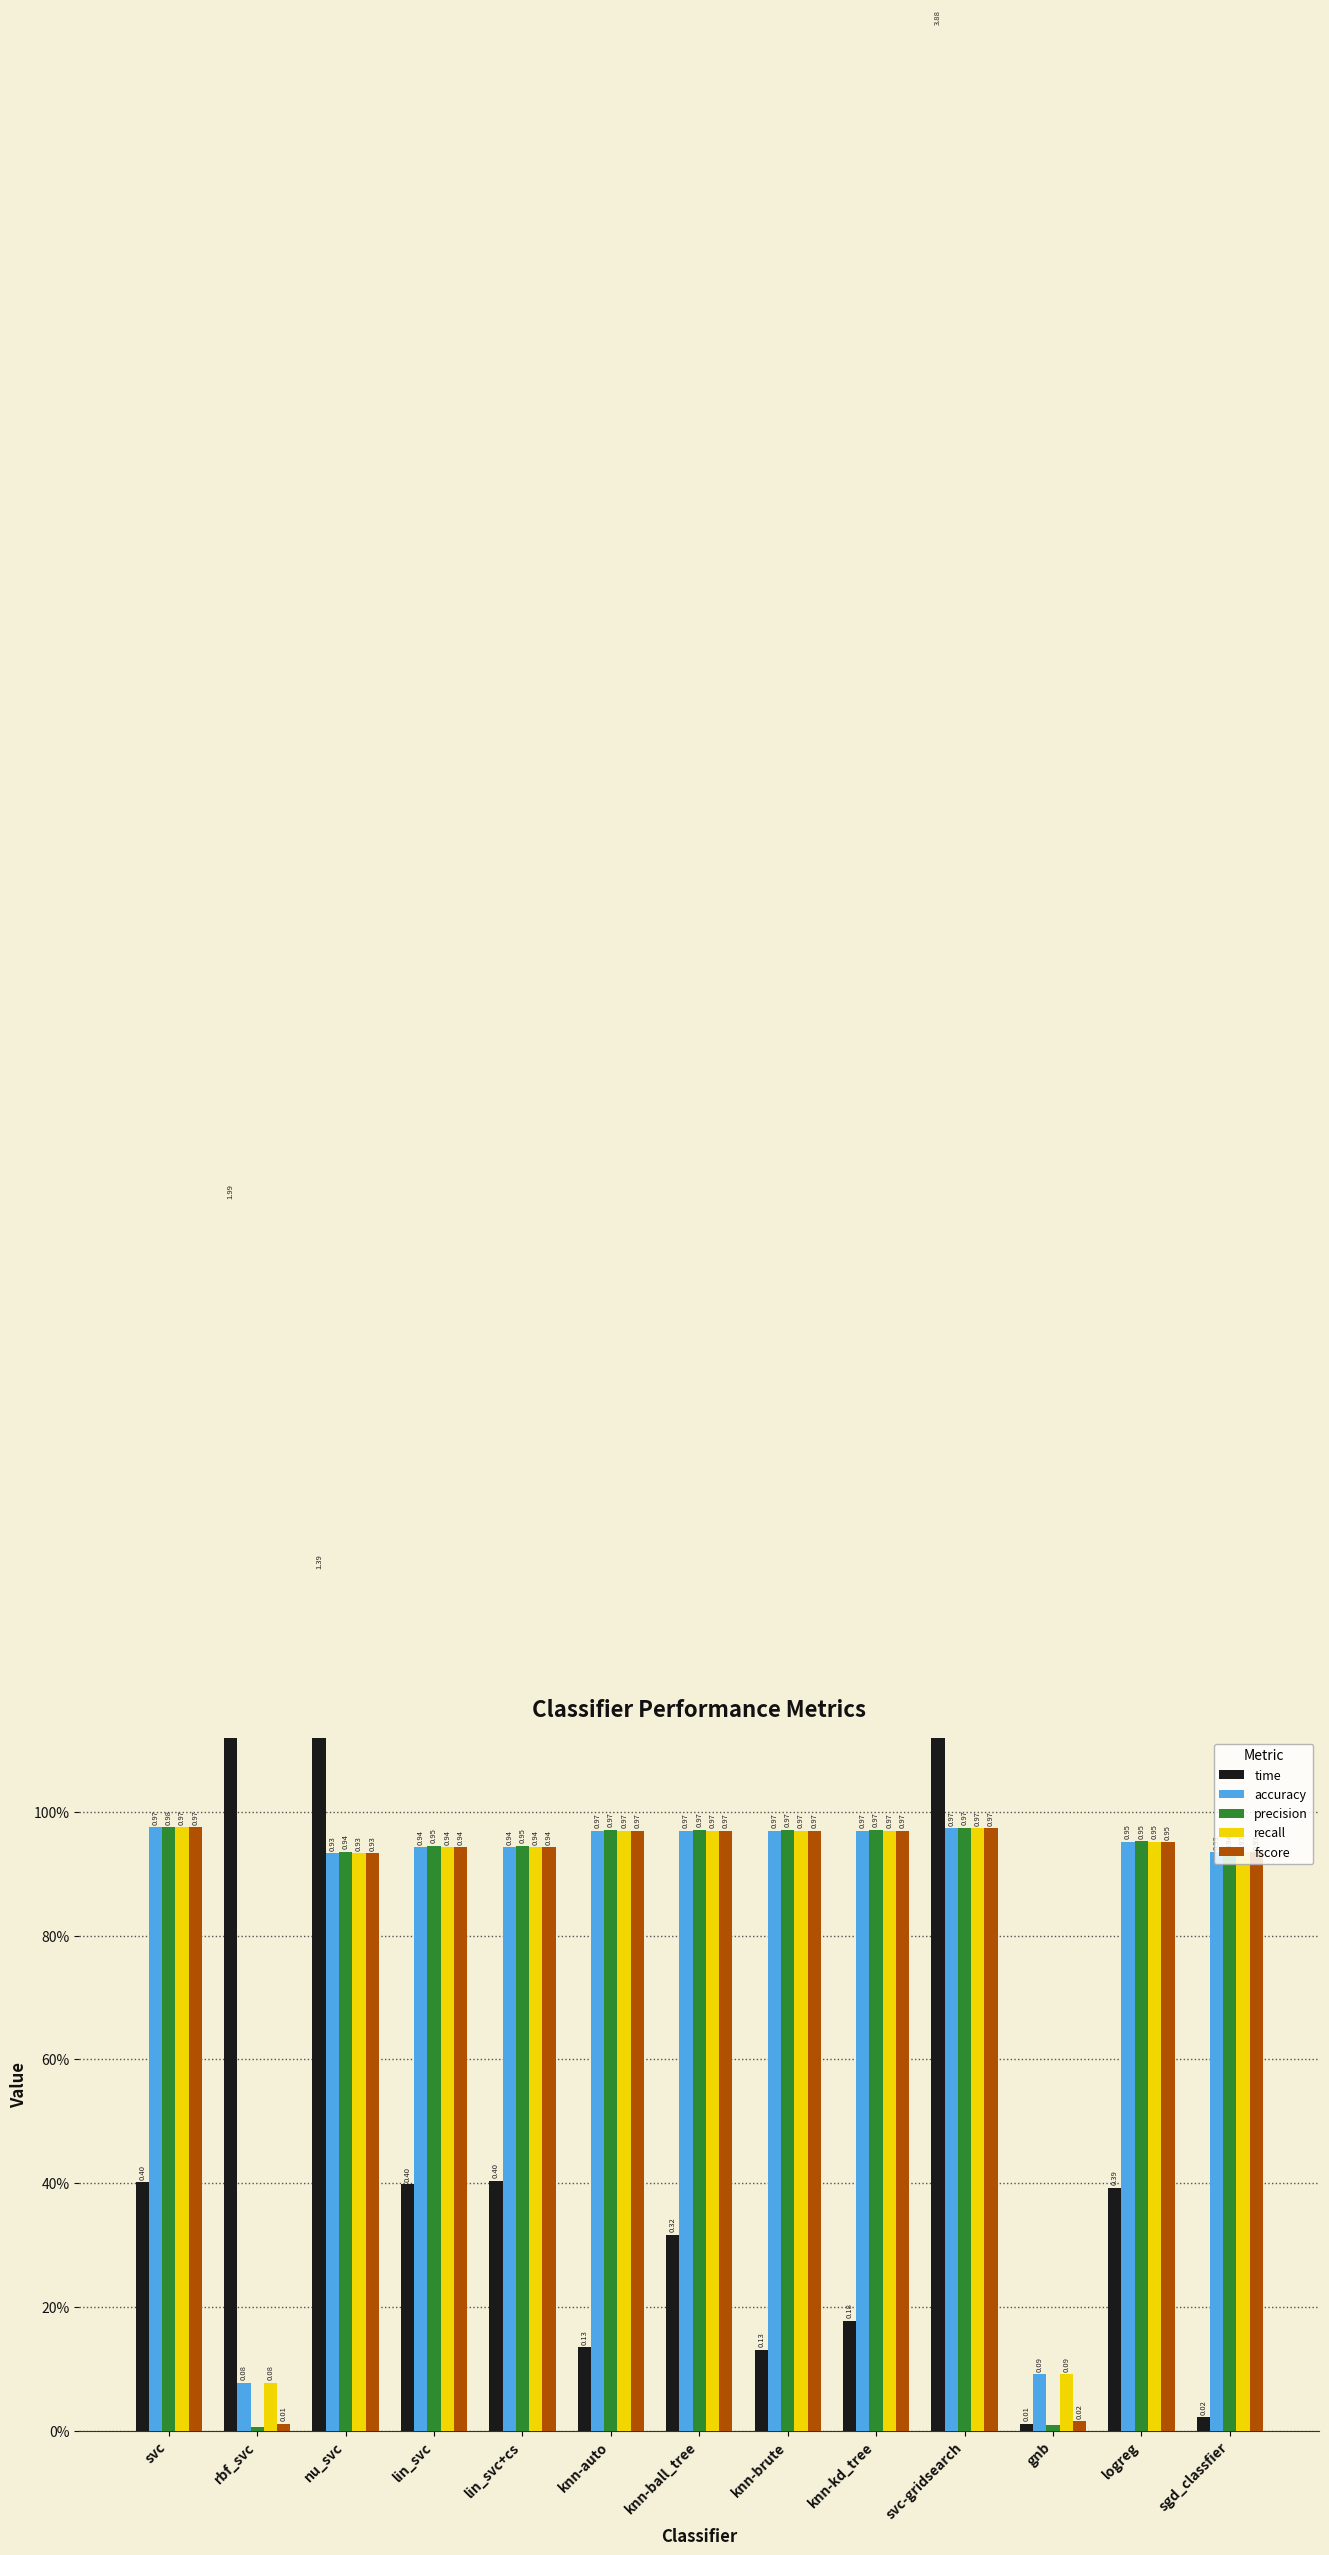

Read the accuracy value at gnb.

0.1